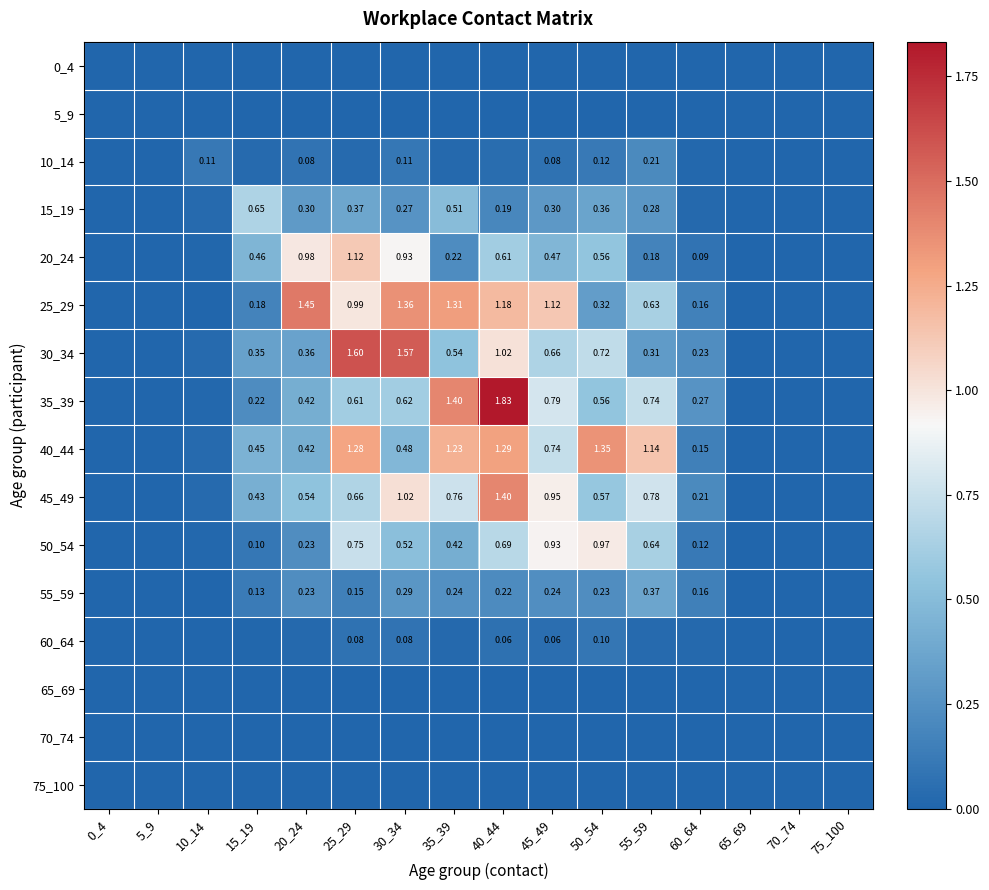

At which label does 65_69 reach its minimum?

0_4